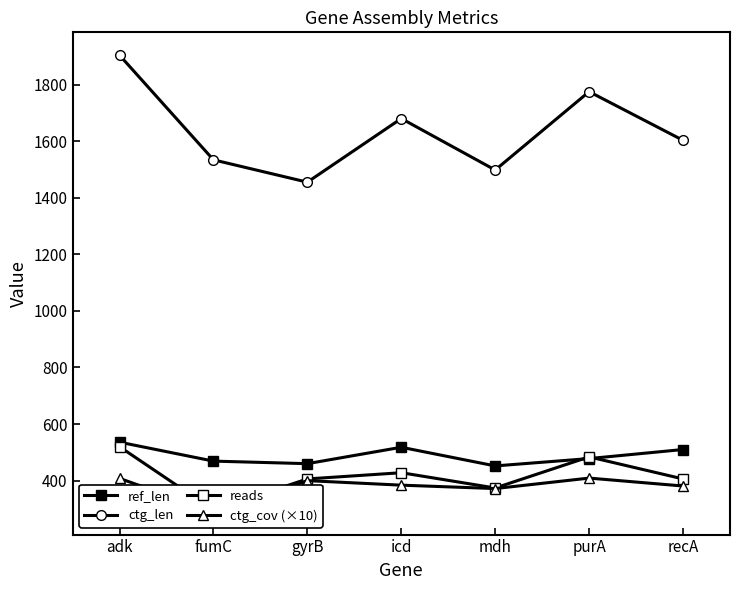

Rank the series by their maximum value, from lowest to highest.

ctg_cov (×10), reads, ref_len, ctg_len